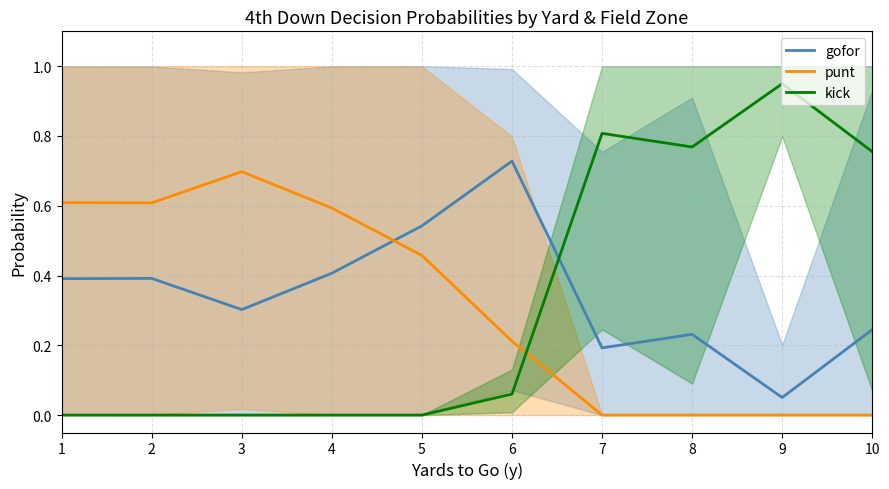

Which series ends up on top after the final intersection of punt and gofor?

gofor